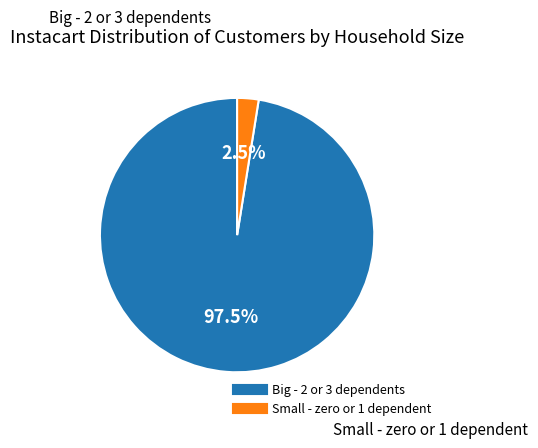

Count the number of slices in the pie.

2